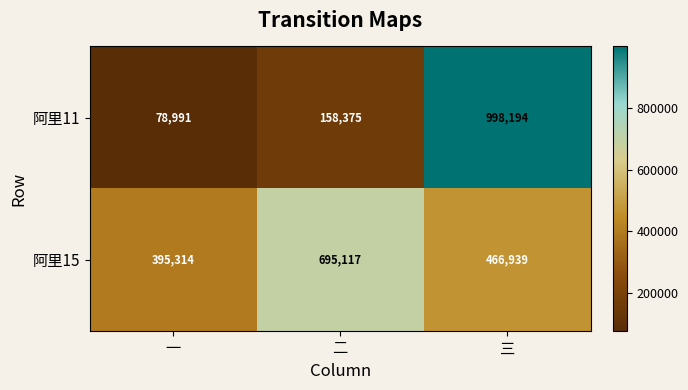

What is the sum of the 阿里15 values at 二 and 三?

1162056